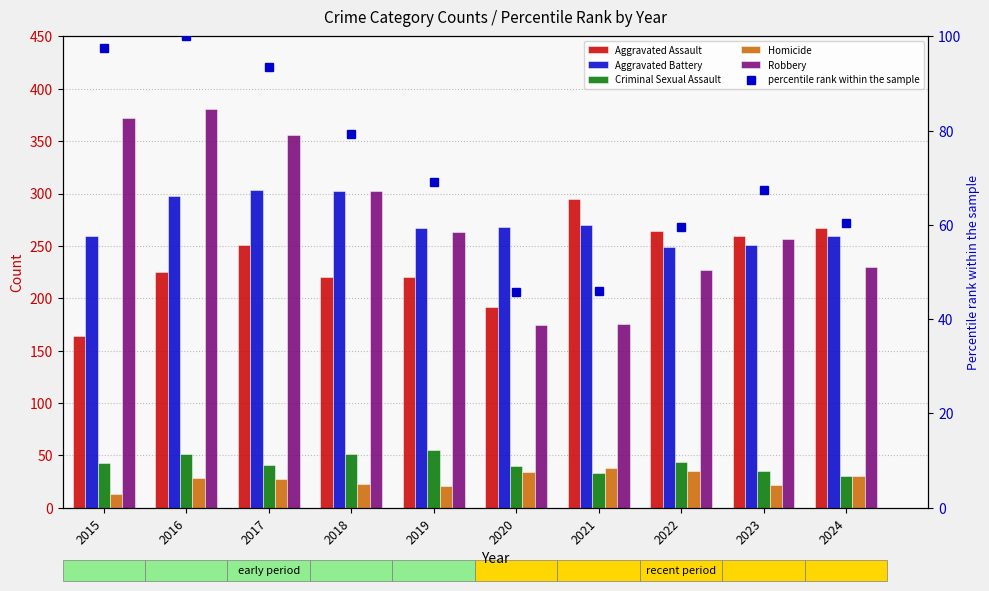

Are the bars grouped side by side (vs. stacked)?

Yes